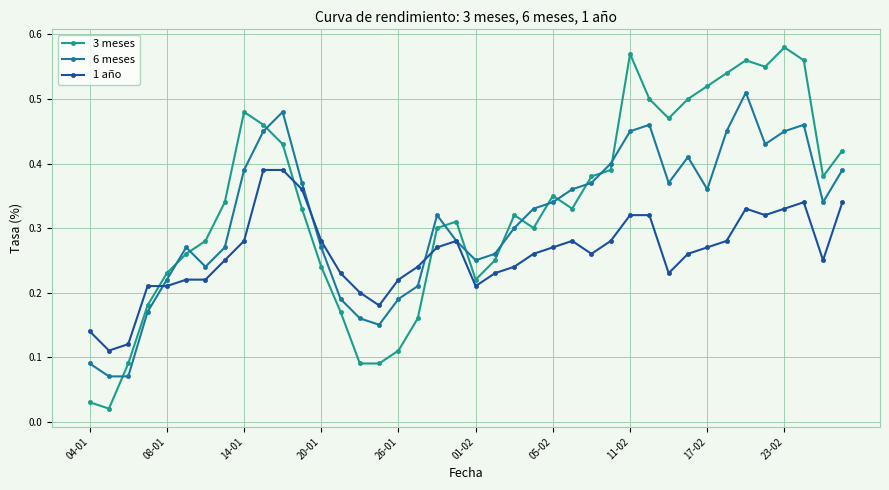

Is this an area chart (filled region under the line)?

No